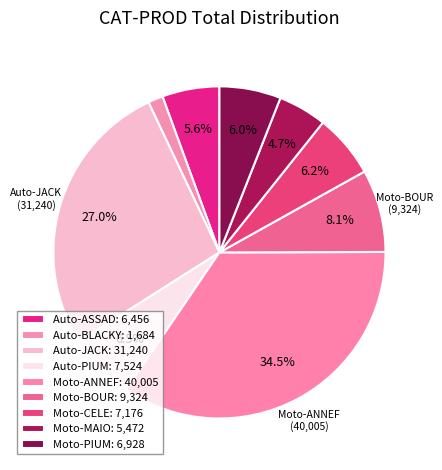

Count the number of slices in the pie.

9